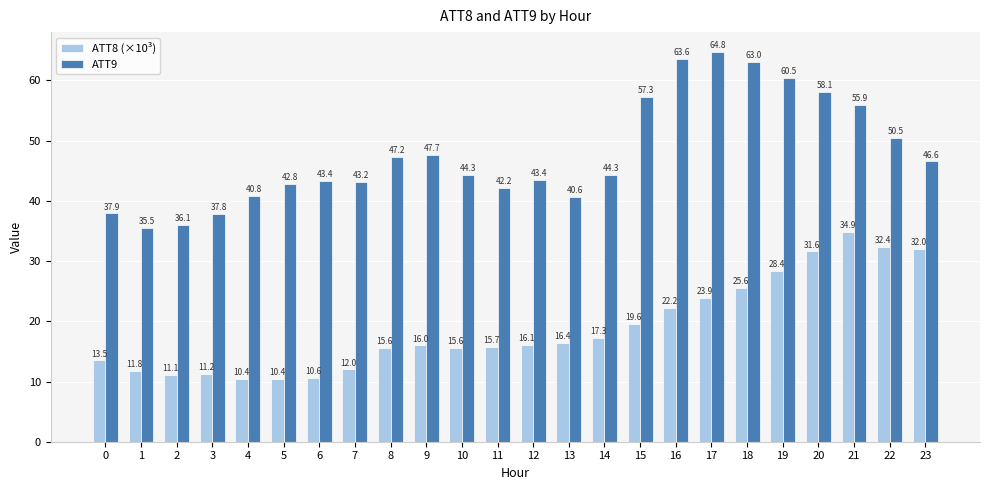

Which series has the largest range (max minus min)?

ATT9